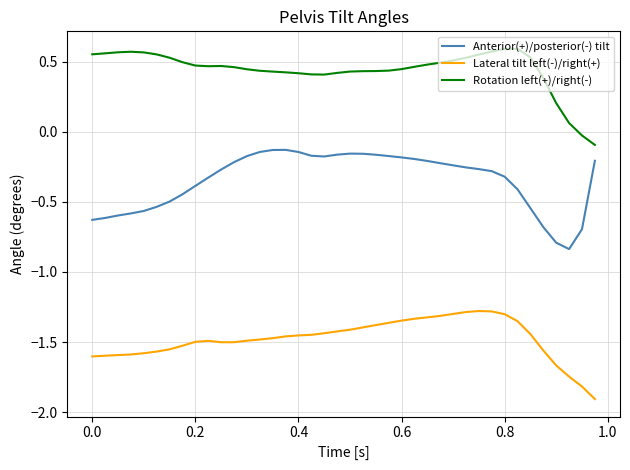

What is the difference between the maximum and minimum values in the Rotation left(+)/right(-) series?

0.7